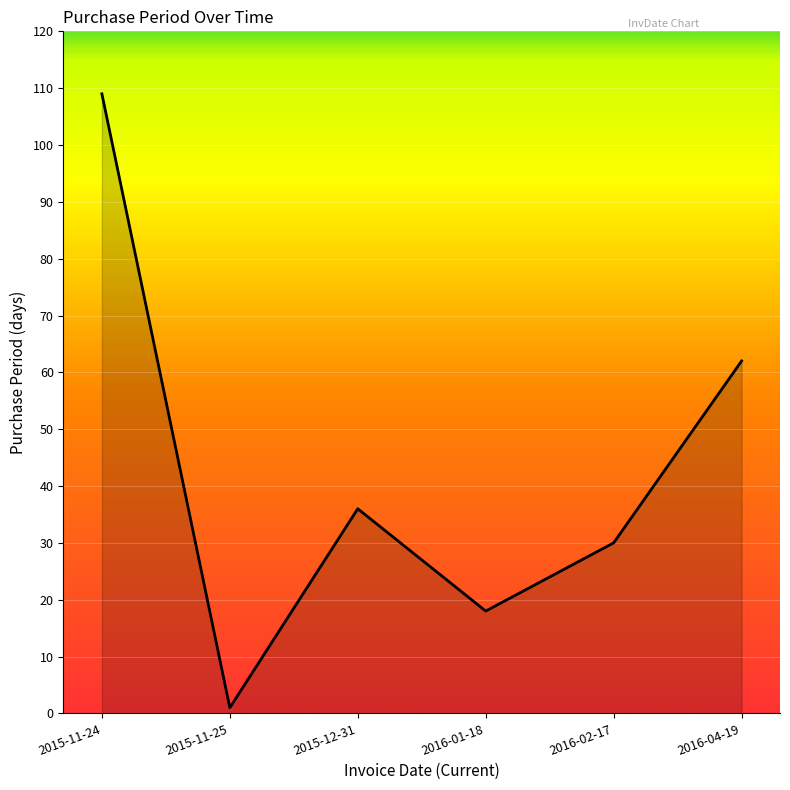

What is the sum of all values?

256